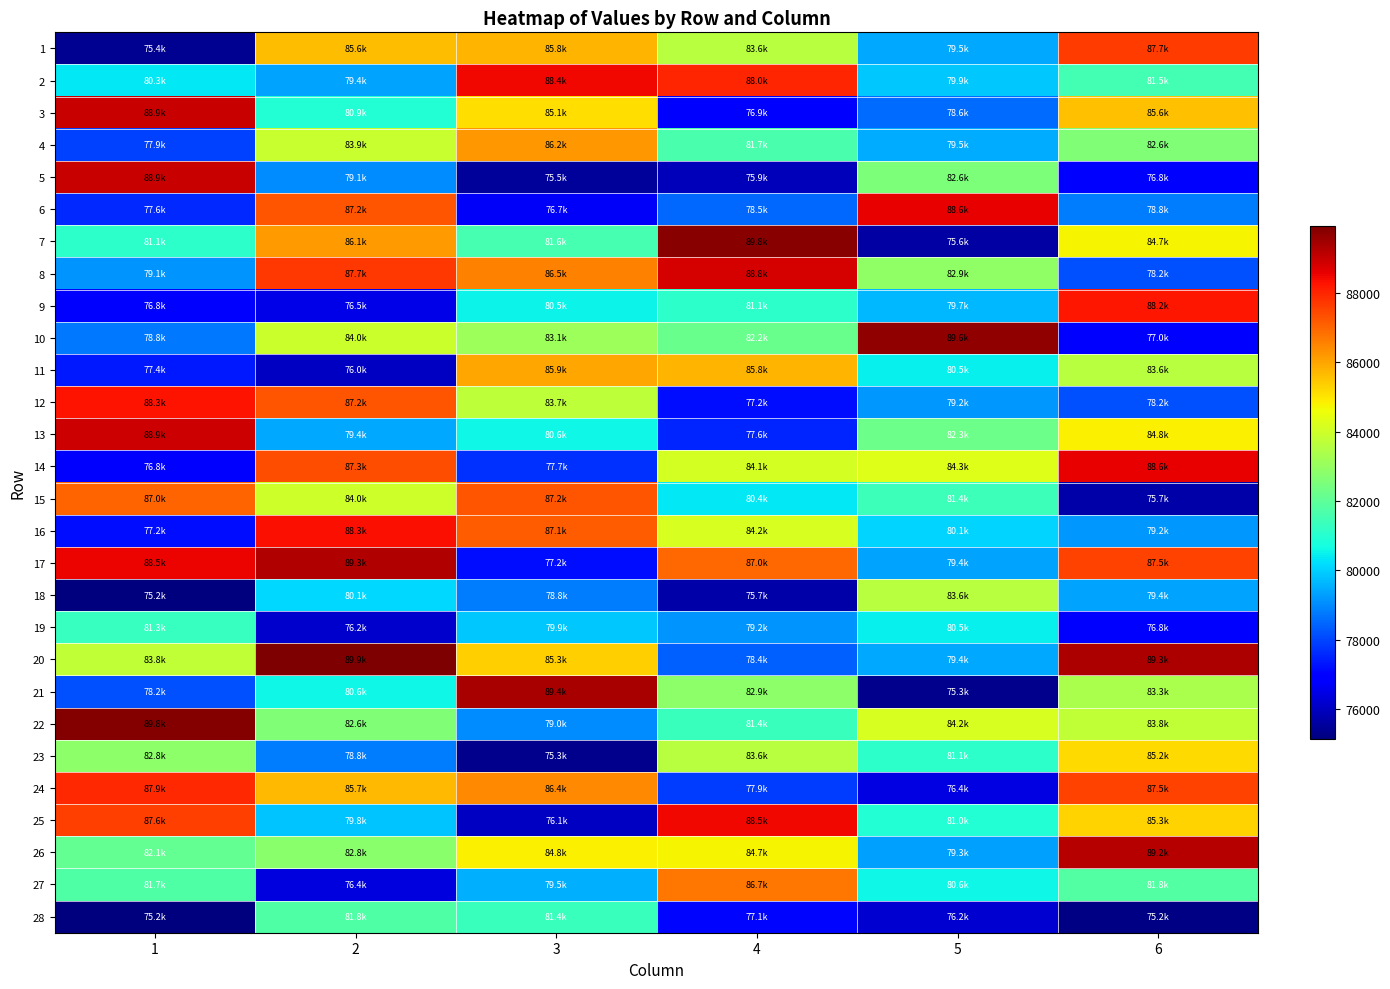

What is the difference between the highest and lowest values at 1?

14664.4